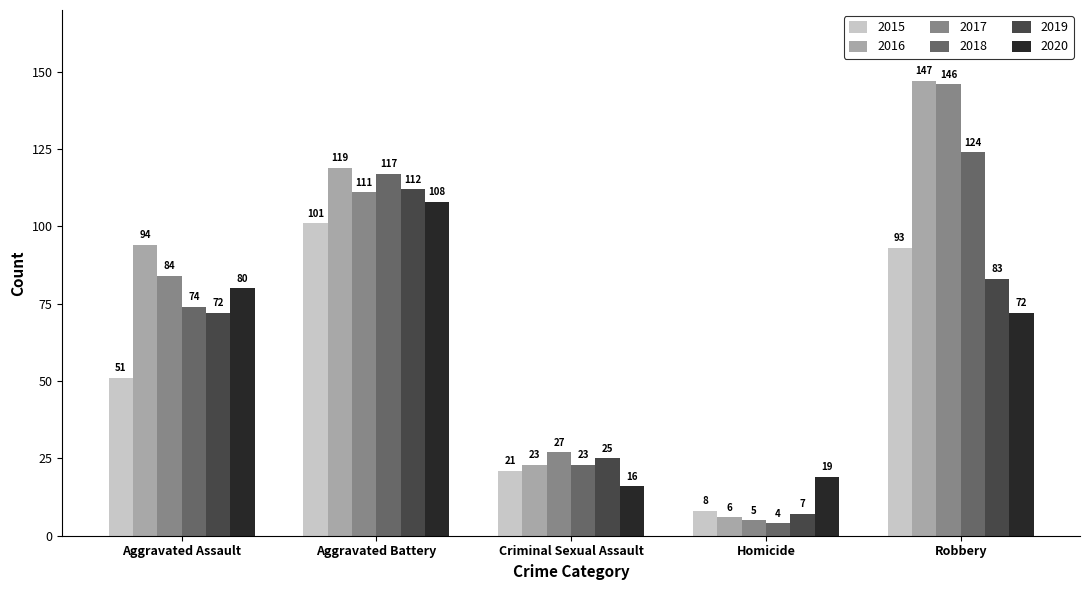

Is it true that 2020 equals 12 at Homicide?

False